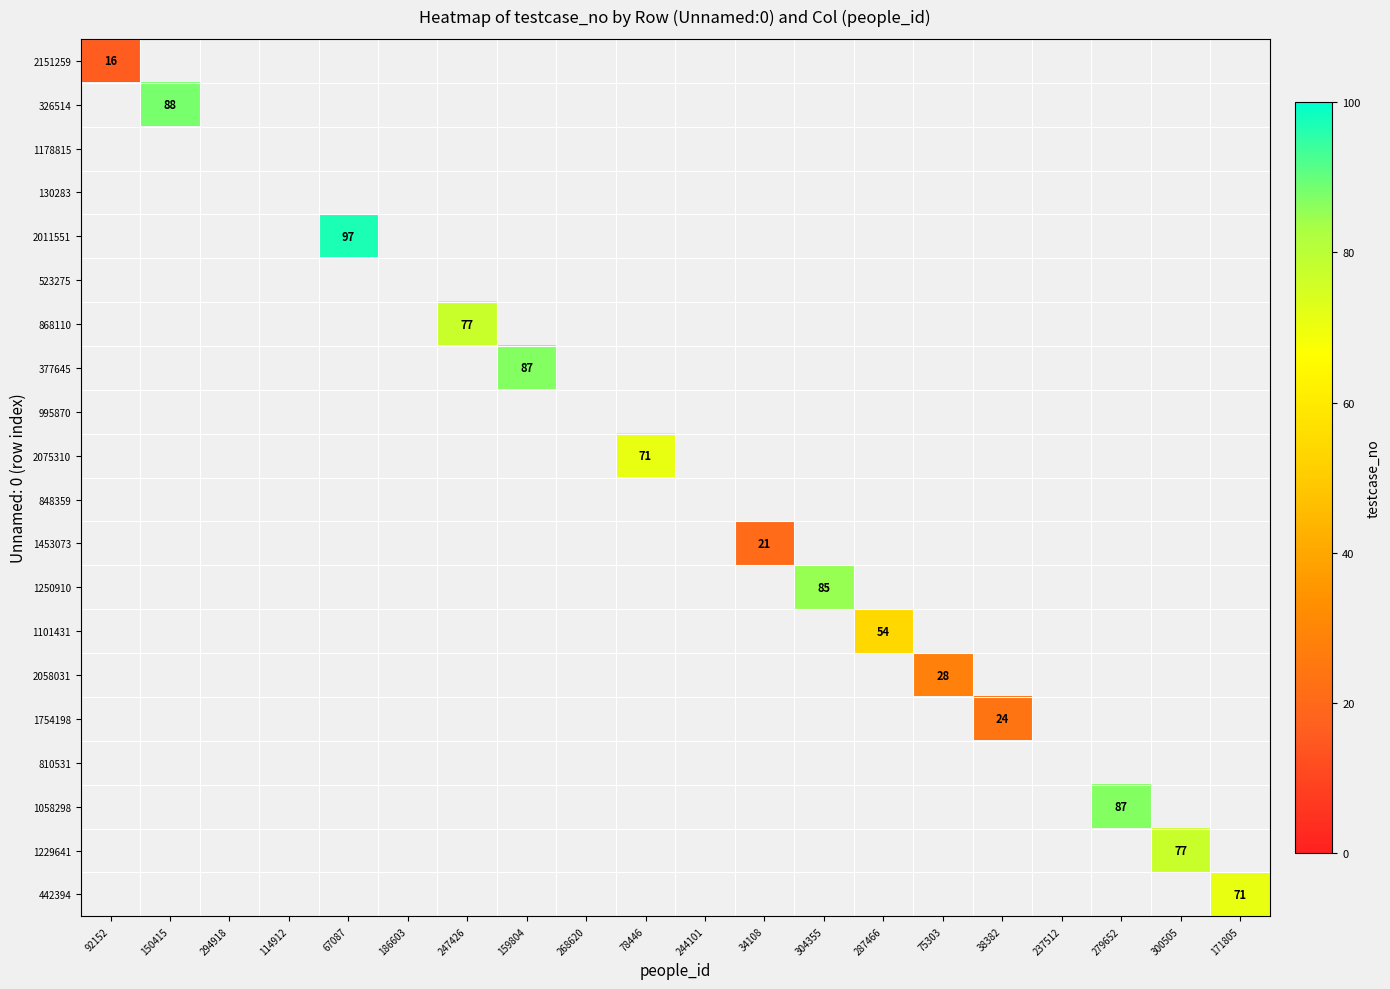

At which category does the chart reach its peak across all series?

67087